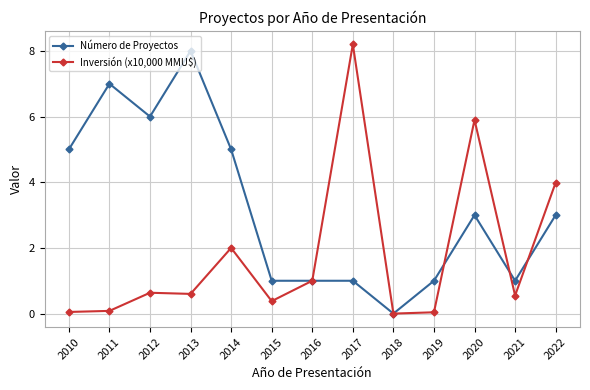

What is the approximate value of Inversión (x10,000 MMU$) at 2020?

5.9